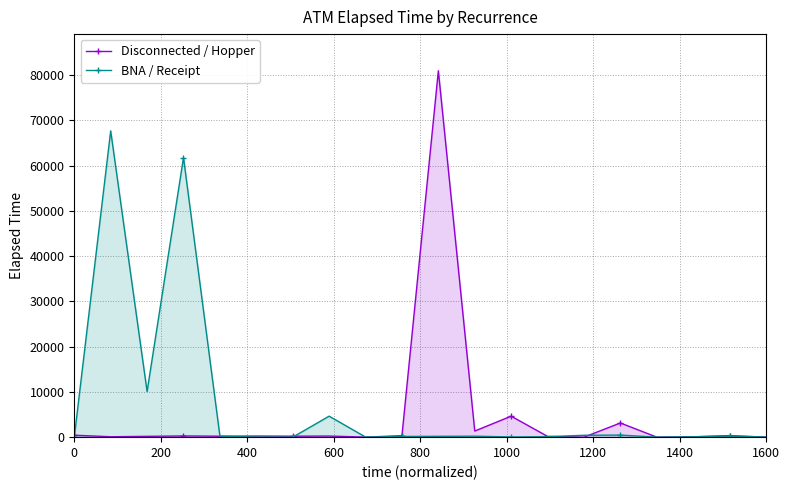

True or false: BNA / Receipt has more than 2 points higher than both neighbors.

True